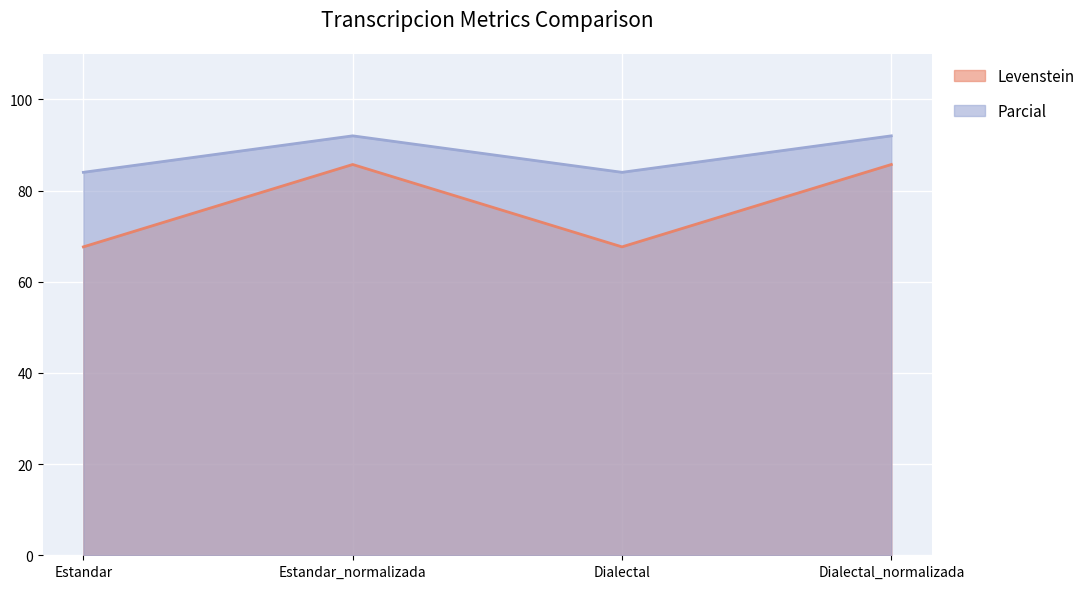

What value does the Parcial series have at Dialectal?

84.0